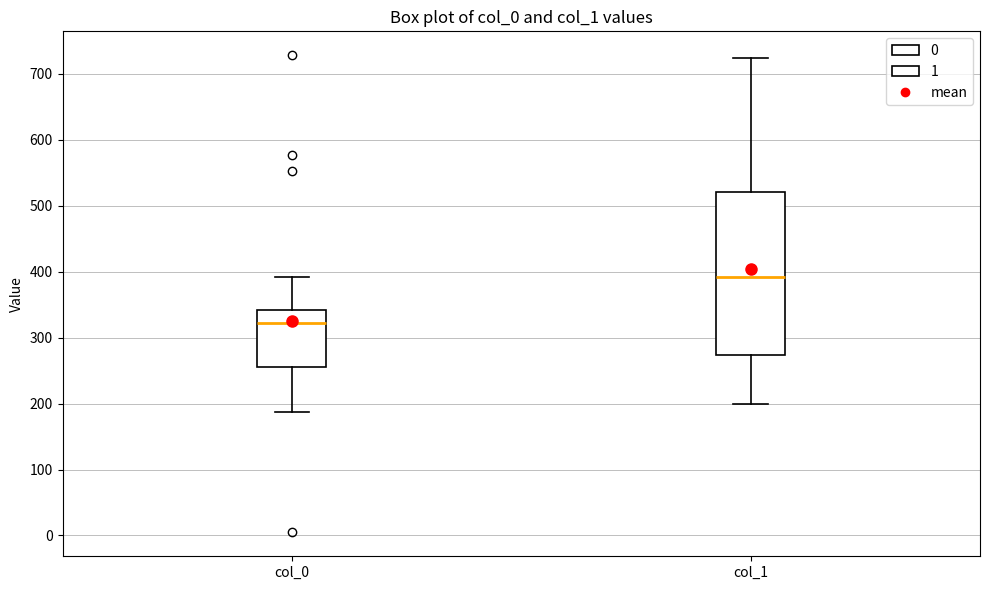

Reading left to right, transcribe this box plot: for each box, give where its median line is, the range the box spans, and where its two whiskers end, as read against the y-axis. The values are not printed on the chart, so give them approximately, as read against the axis.

col_0: median 320, box 250 to 340, whiskers 190 to 390
col_1: median 390, box 270 to 520, whiskers 200 to 720